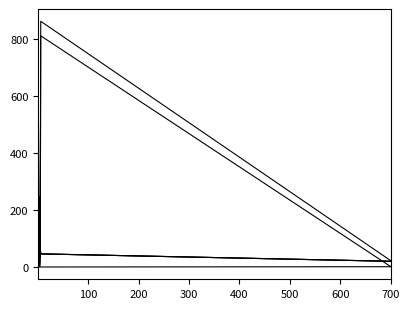

Is this an area chart (filled region under the line)?

No